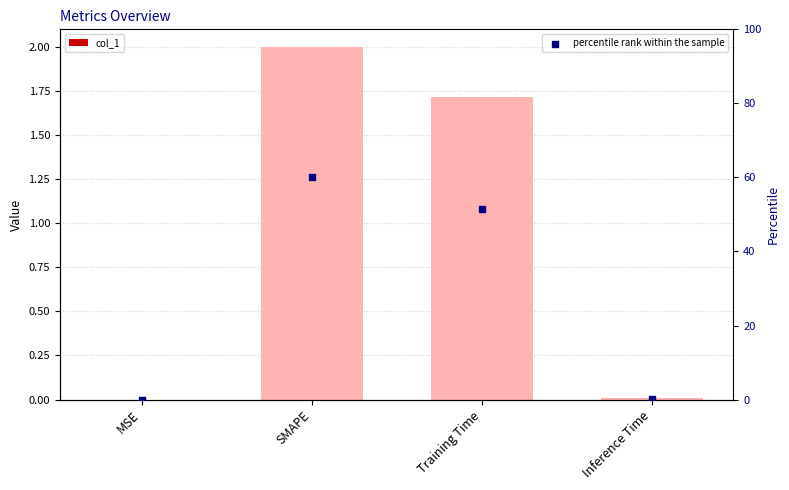

Which series reaches the maximum Y coordinate?

percentile rank within the sample